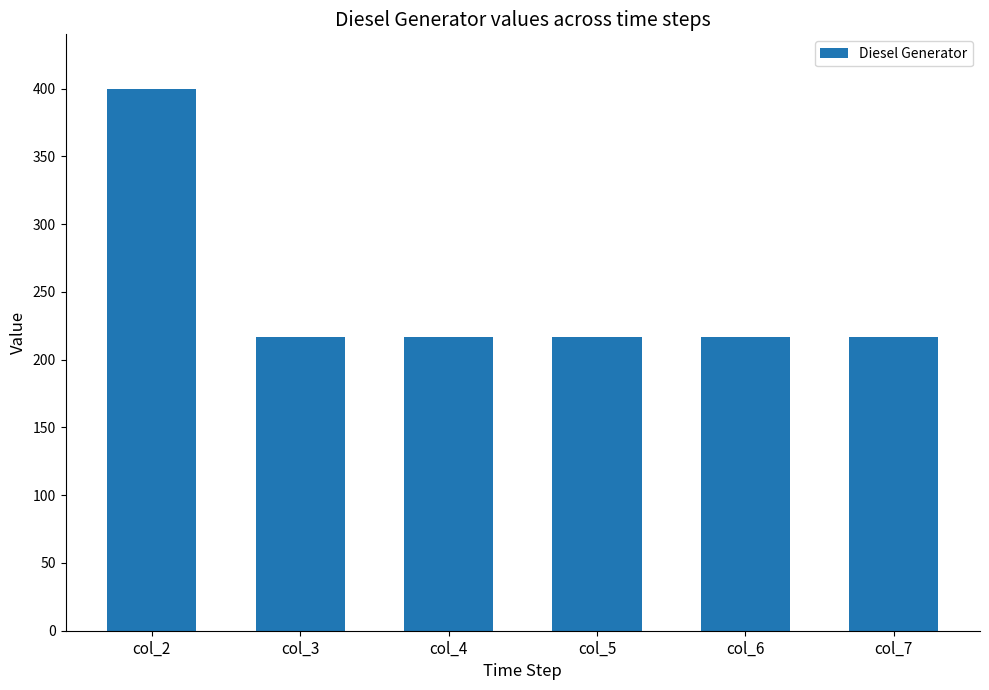

What is the sum of the values at col_2 and col_7?

617